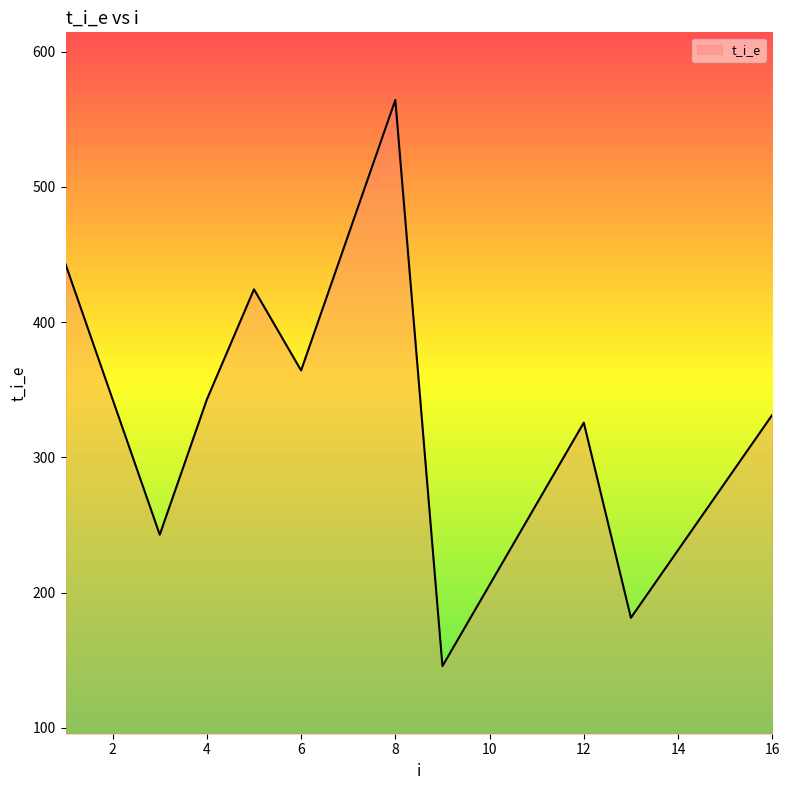

What is the smallest value displayed?

145.7